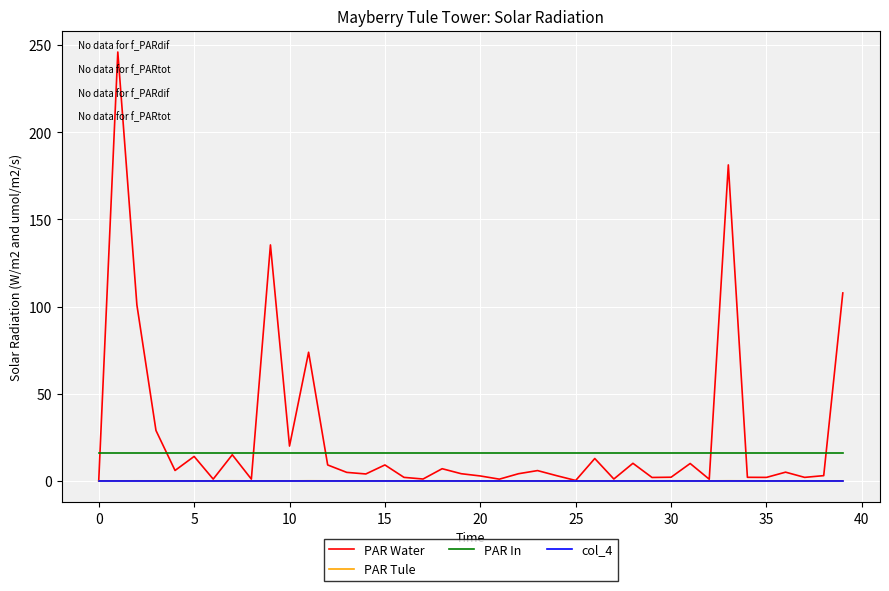

True or false: PAR In and col_4 intersect in this chart.

False